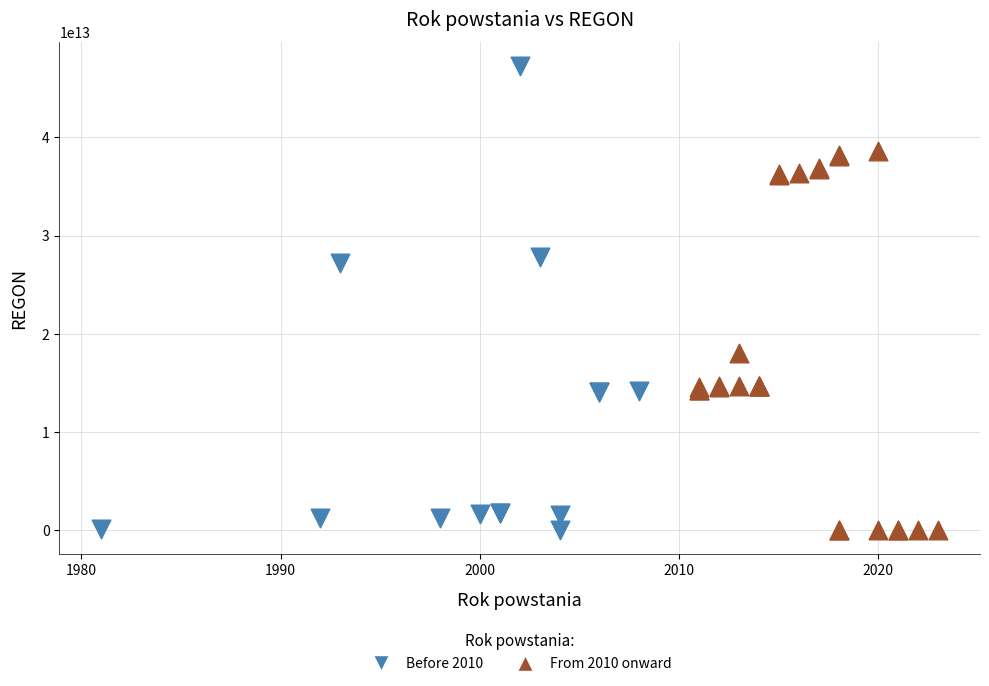

Which series reaches the maximum Y coordinate?

Before 2010